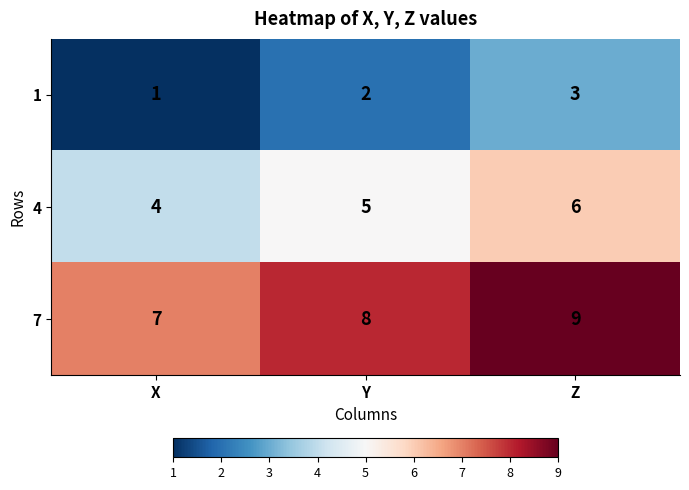

Rank the series by their maximum value, from lowest to highest.

1, 4, 7